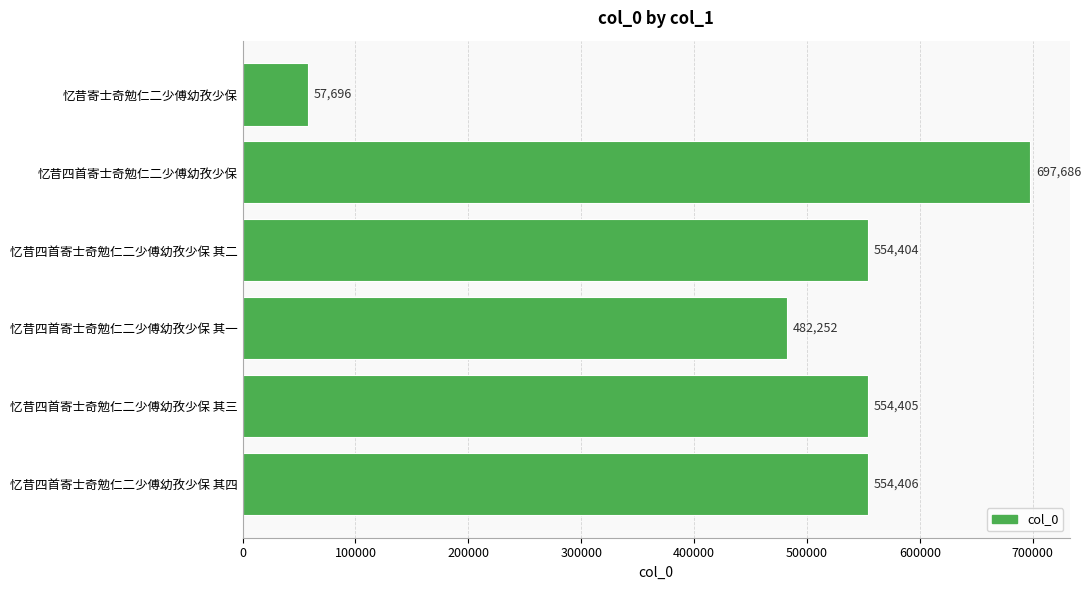

Rank the categories by value from highest to lowest.

忆昔四首寄士奇勉仁二少傅幼孜少保, 忆昔四首寄士奇勉仁二少傅幼孜少保 其四, 忆昔四首寄士奇勉仁二少傅幼孜少保 其三, 忆昔四首寄士奇勉仁二少傅幼孜少保 其二, 忆昔四首寄士奇勉仁二少傅幼孜少保 其一, 忆昔寄士奇勉仁二少傅幼孜少保